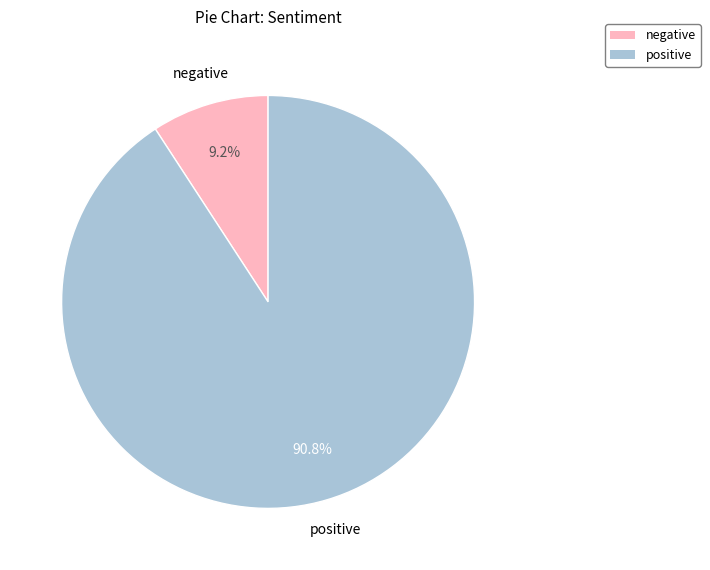

Rank the categories by value from highest to lowest.

positive, negative